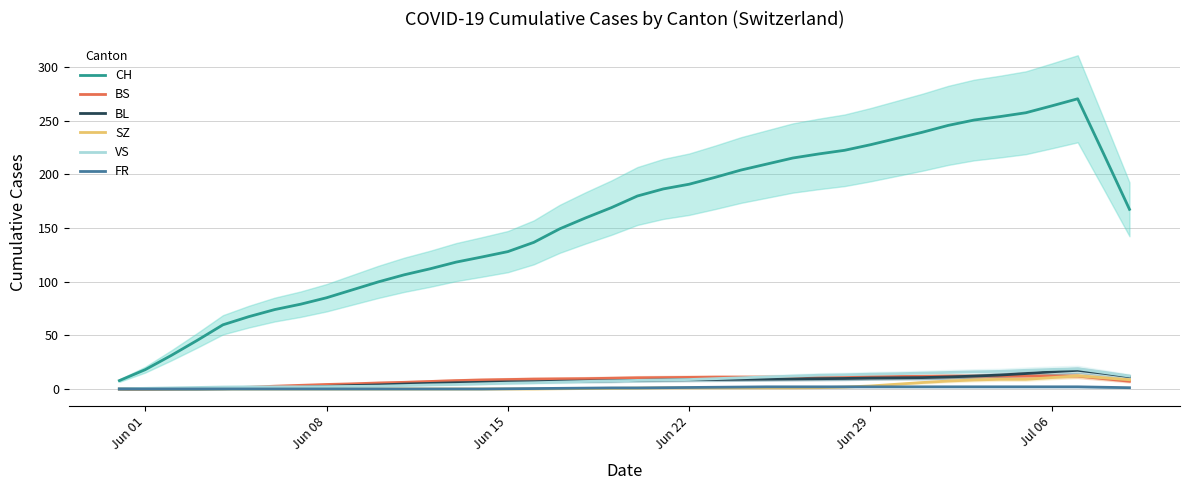

What is the highest value of the CH series?

270.4